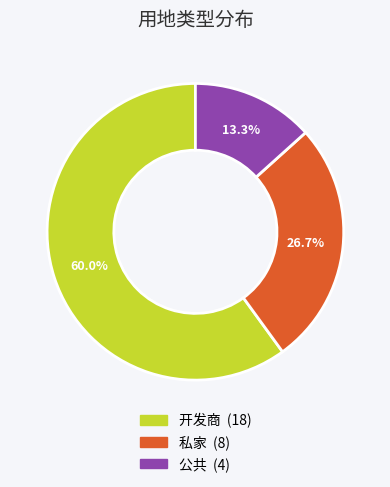

True or false: 私家 accounts for 27% of the total.

True